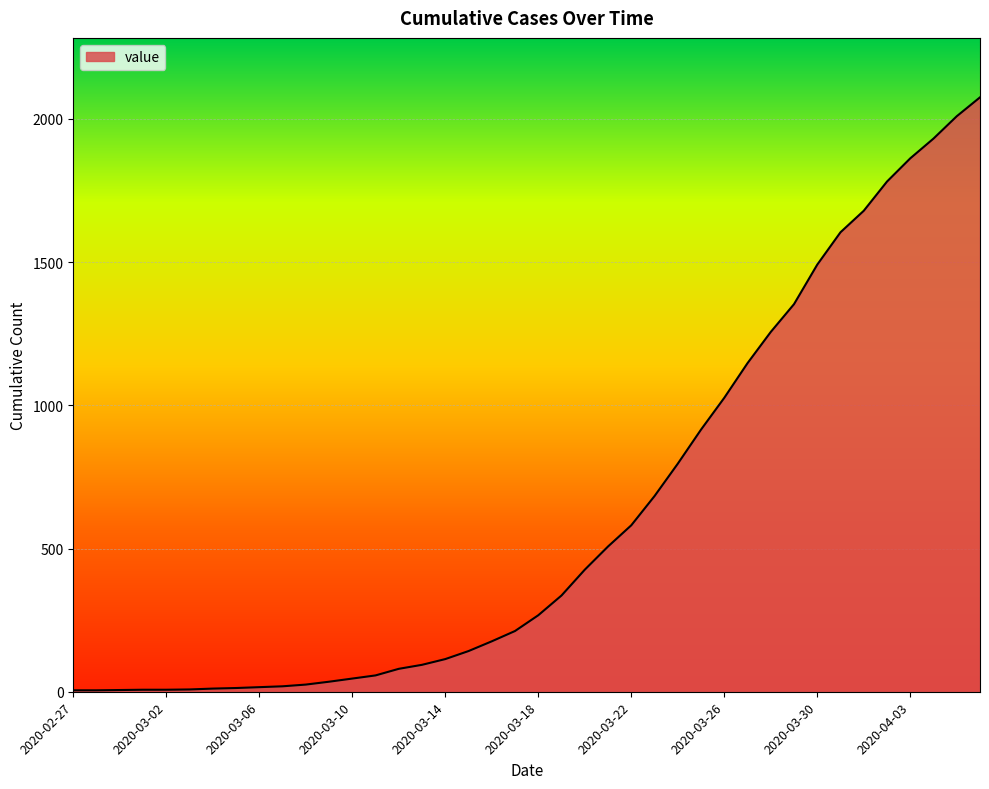

What is the difference between the maximum and minimum values?

2070